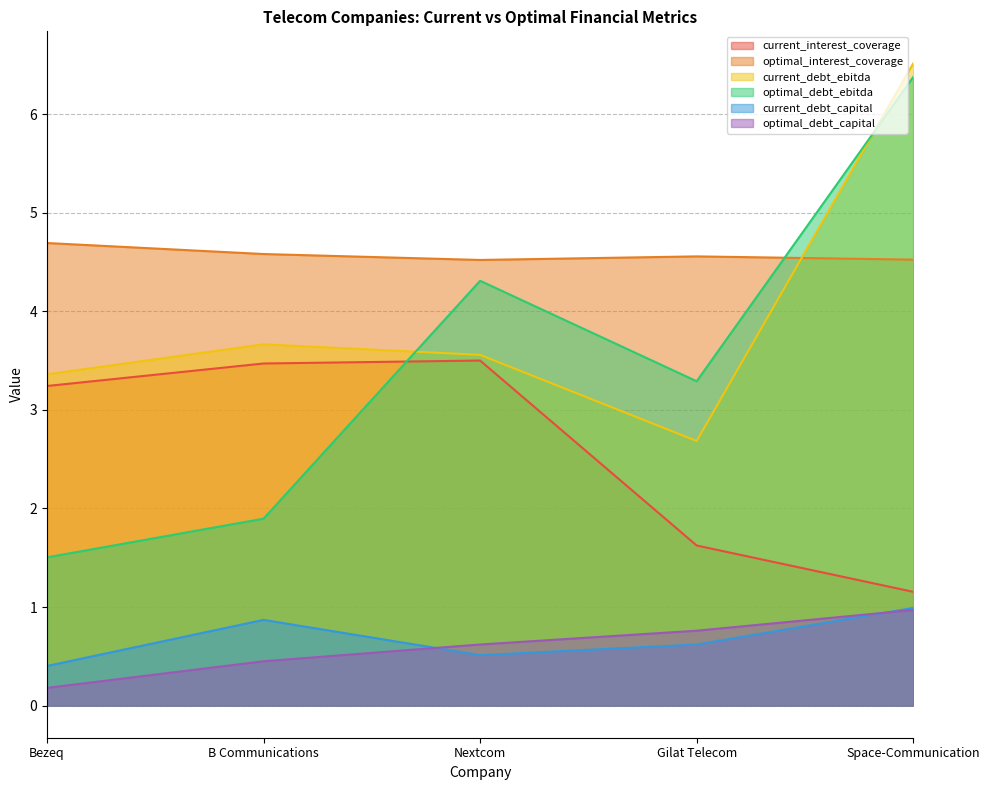

True or false: current_interest_coverage and current_debt_capital cross at least once.

False